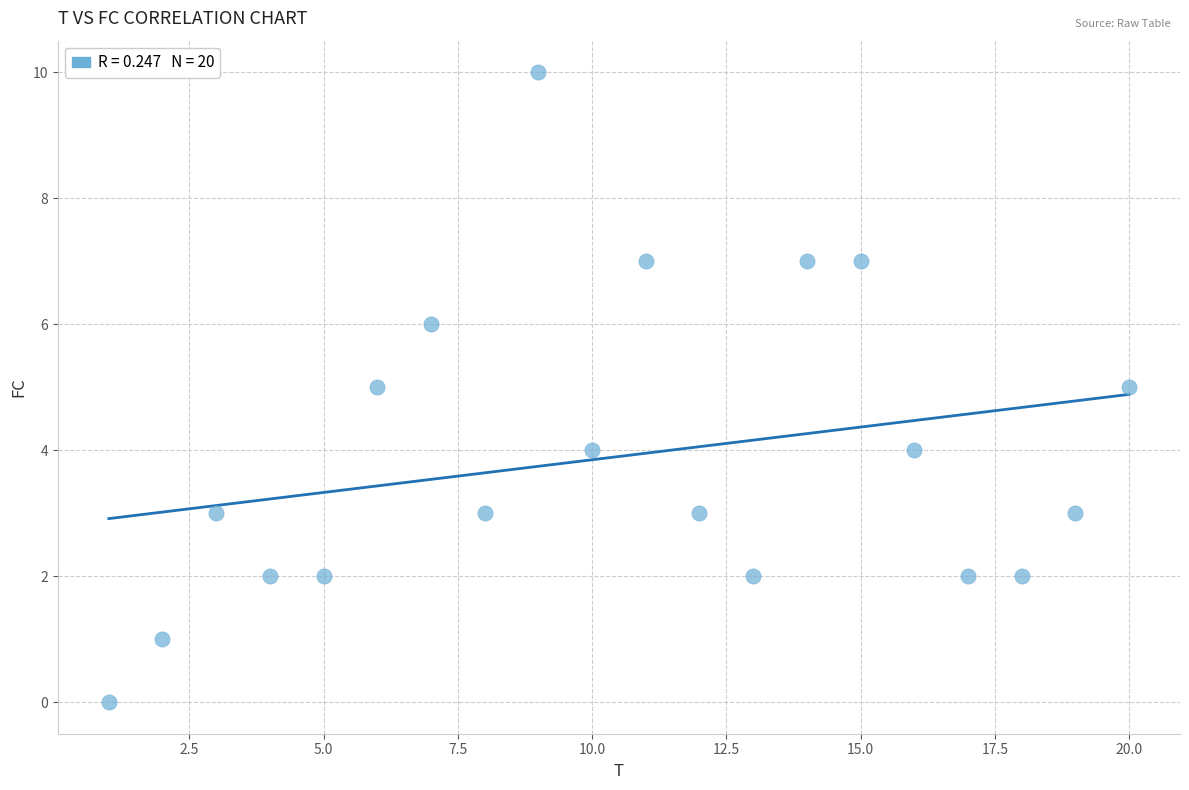

What is the range of X values (max minus min)?

19